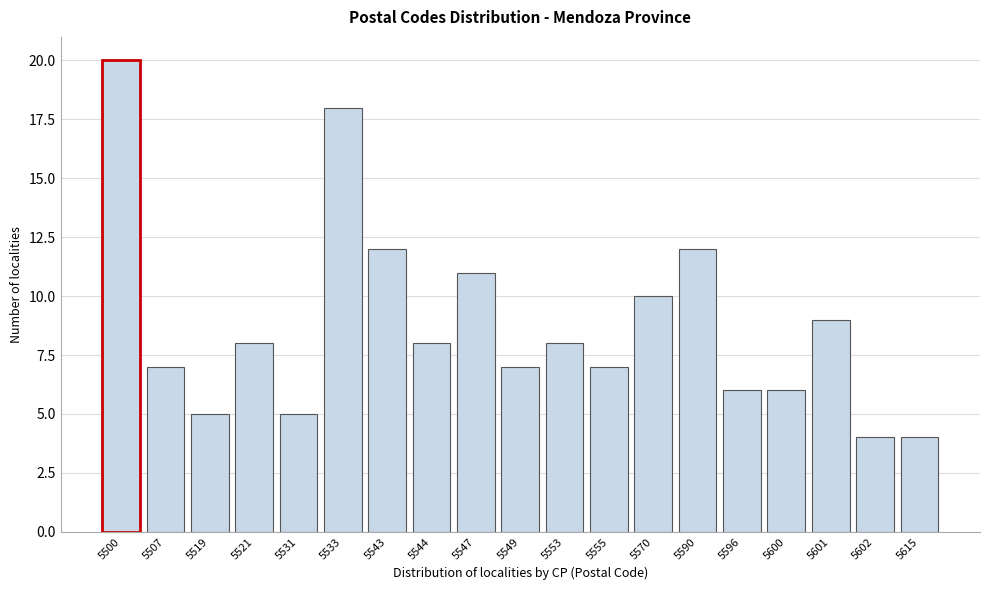

Reading left to right, list all the values displayed in this chart.

5500=20	5507=7	5519=5	5521=8	5531=5	5533=18	5543=12	5544=8	5547=11	5549=7	5553=8	5555=7	5570=10	5590=12	5596=6	5600=6	5601=9	5602=4	5615=4